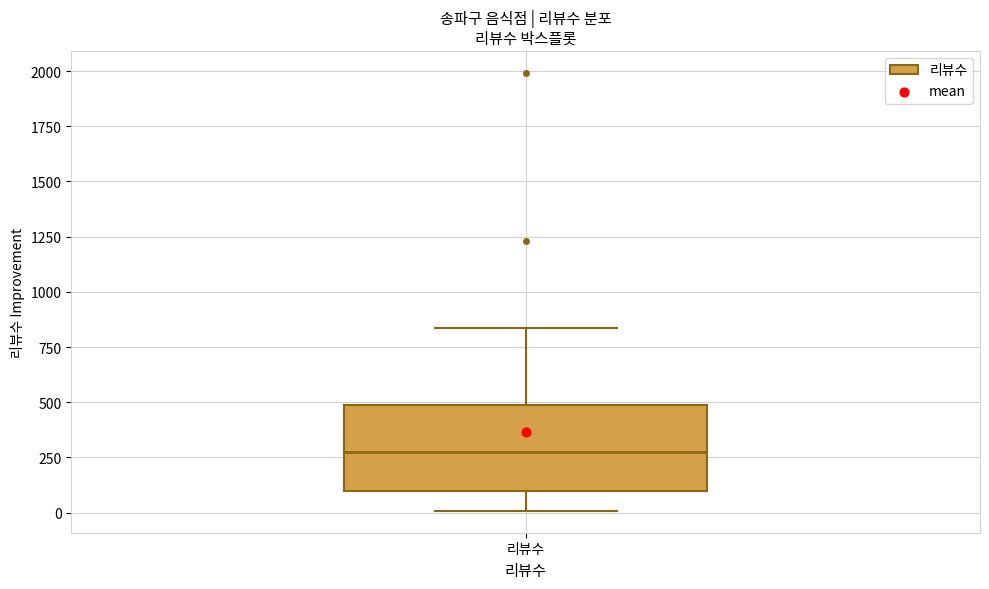

Transcribe this box plot: give where the median line is, the range the box spans, and where the two whiskers end, as read against the y-axis. The values are not printed on the chart, so give them approximately, as read against the axis.

median 300, box 100 to 500, whiskers 0 to 850